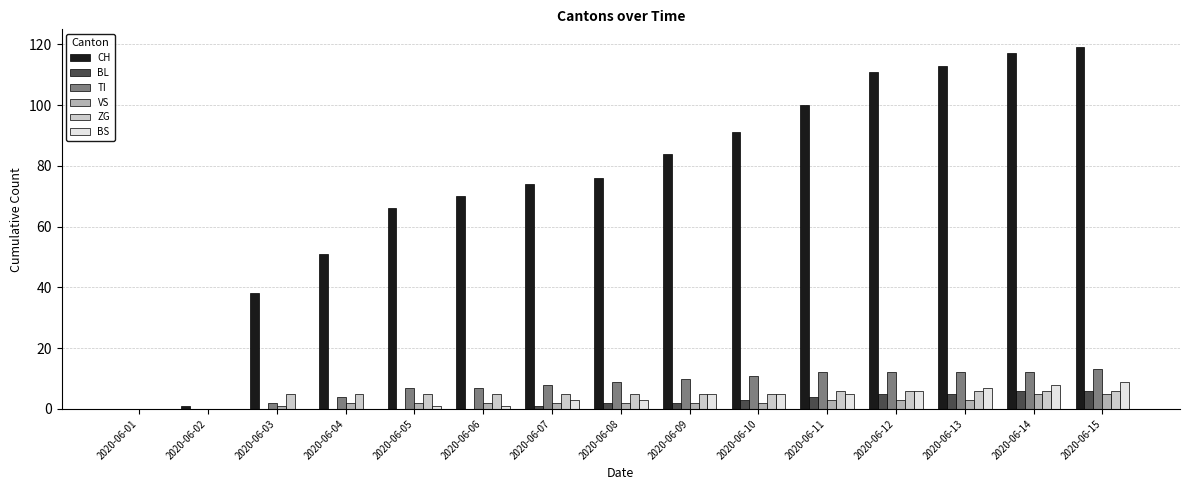

The value of BL at 2020-06-08 is 2. True or false?

True